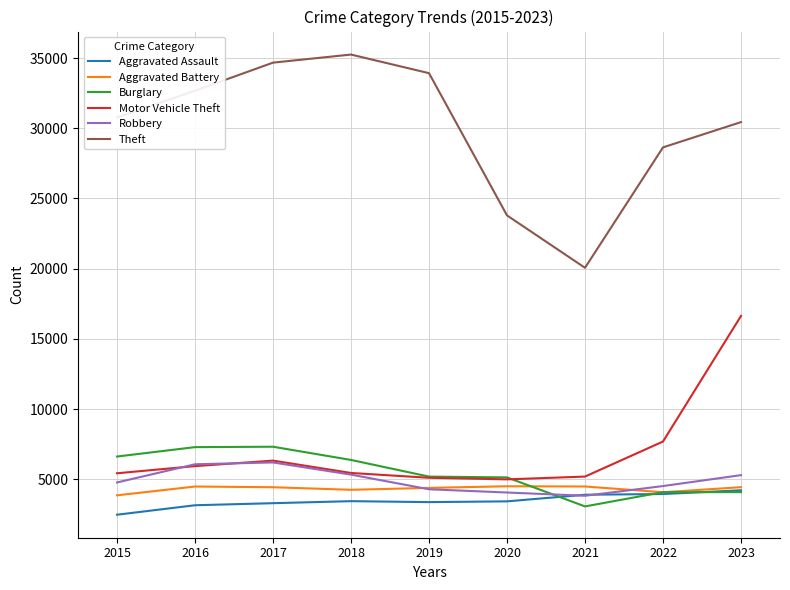

Is this an area chart (filled region under the line)?

No